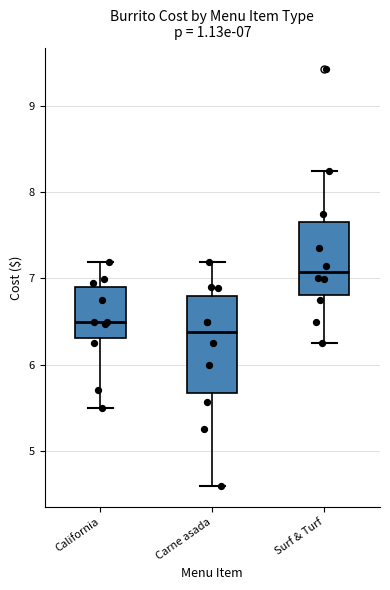

Which box's median line is the highest?

Surf & Turf